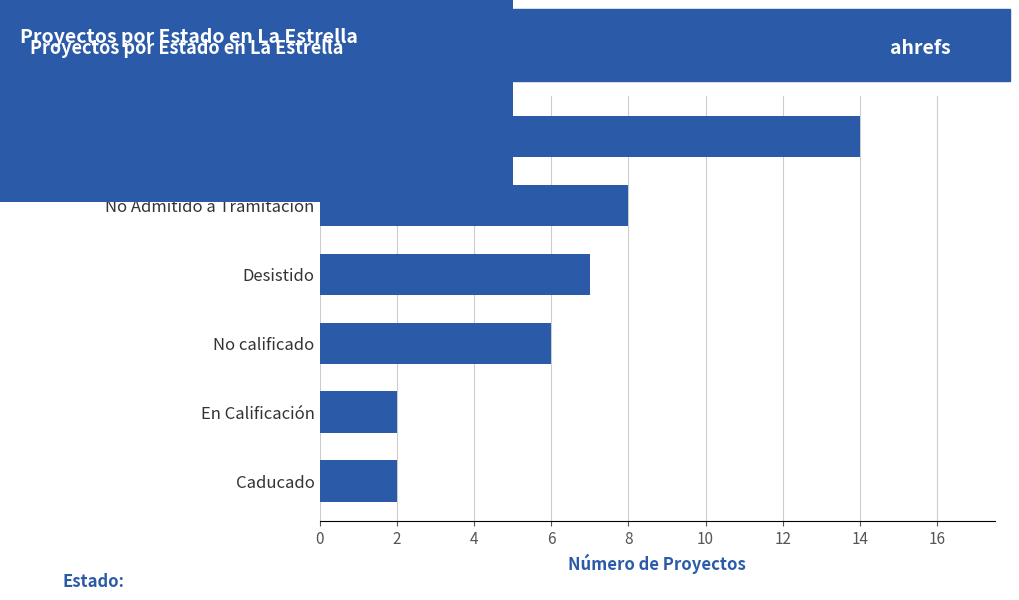

What is the sum of all values?

39